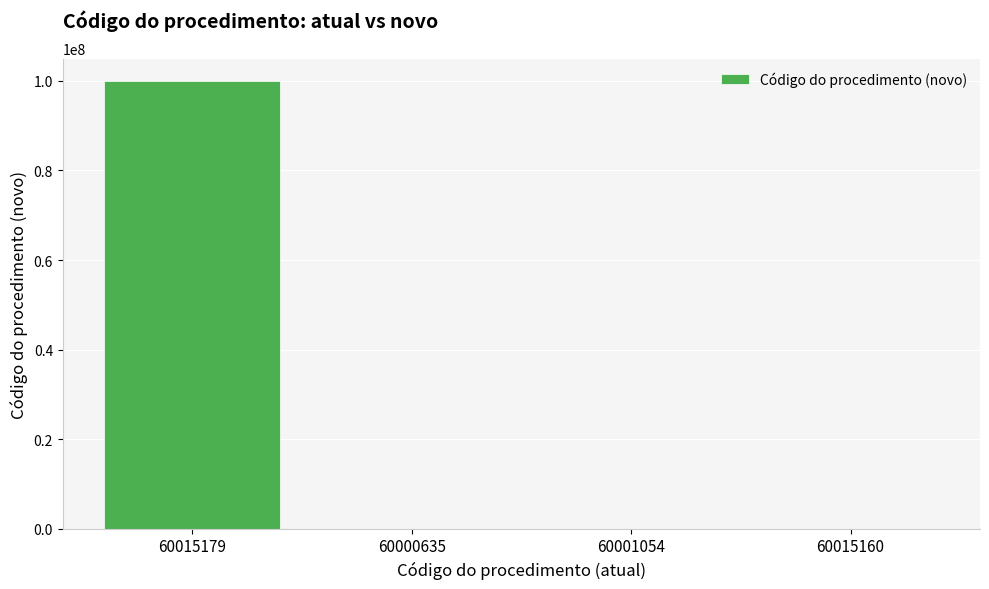

What is the sum of all values?

100000005